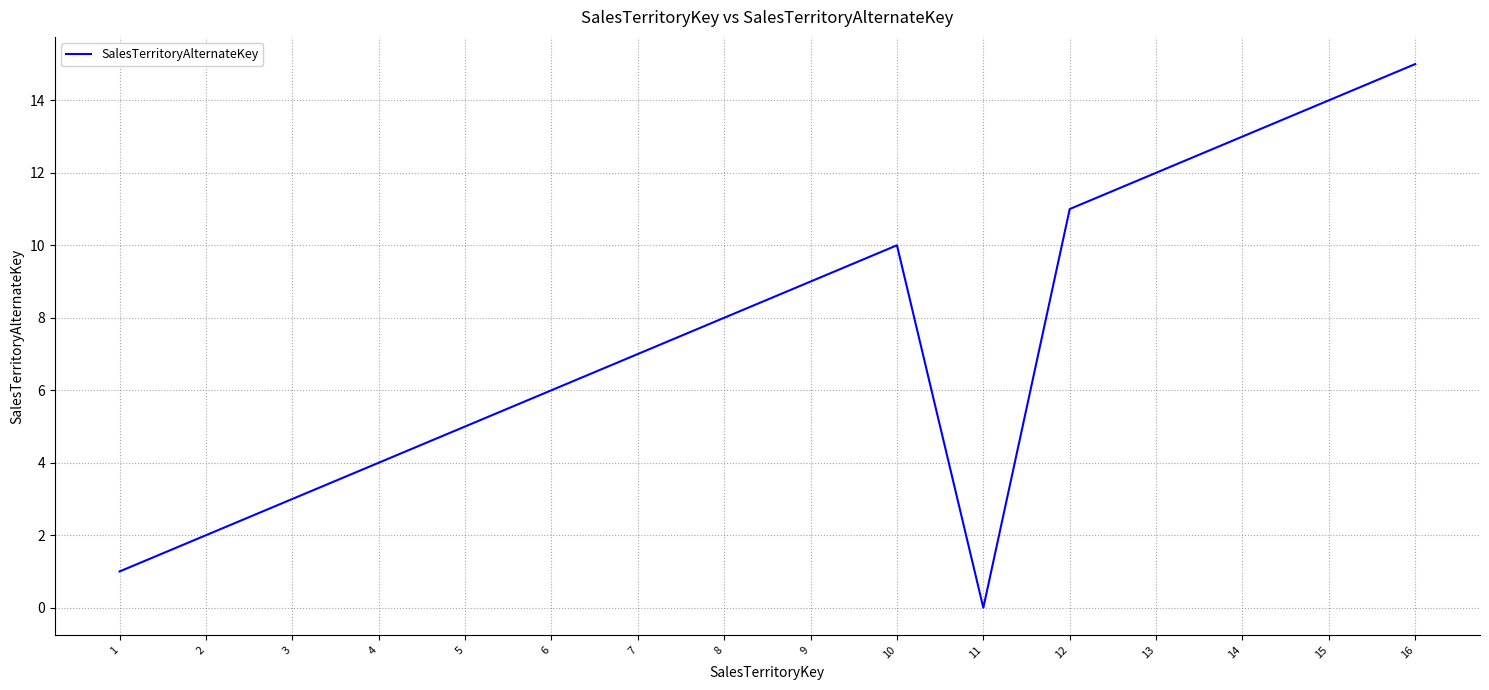

How many positive values are there?

15